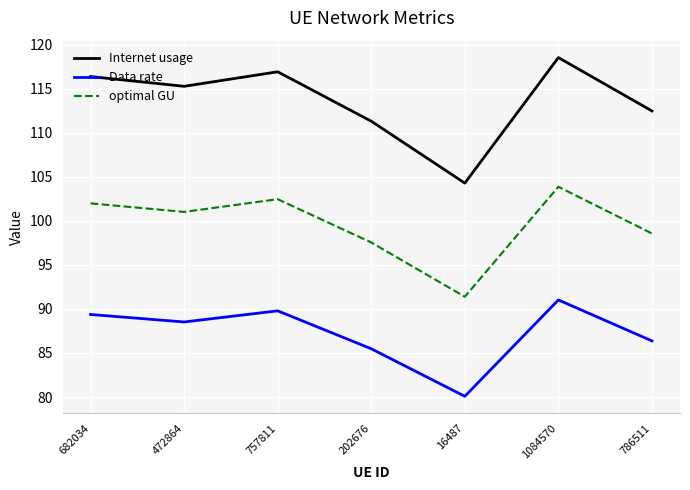

What value does the Internet usage series have at 757811?

116.9